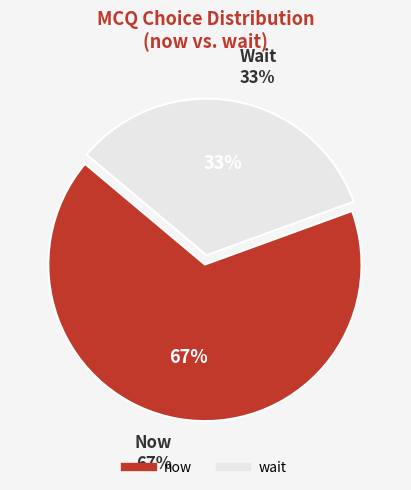

Between now and wait, which is larger?

now